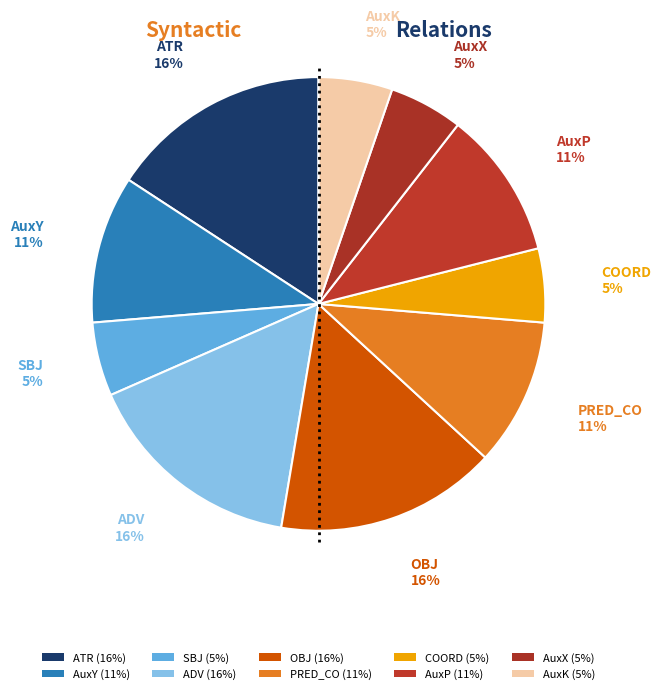

Approximately how many times larger is the value at ADV compared to AuxY?

1.5